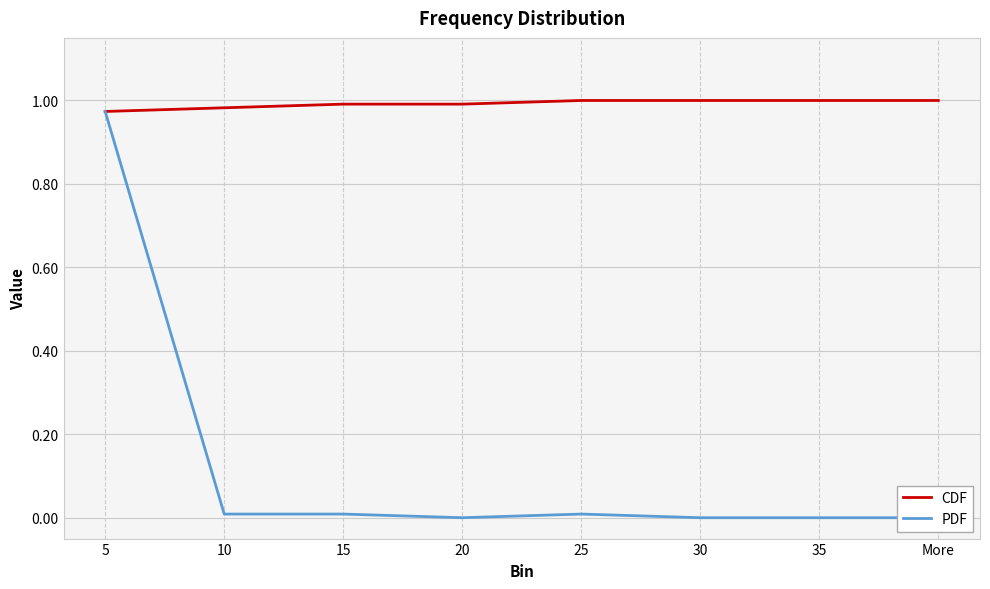

Which series has the largest total across all categories?

CDF